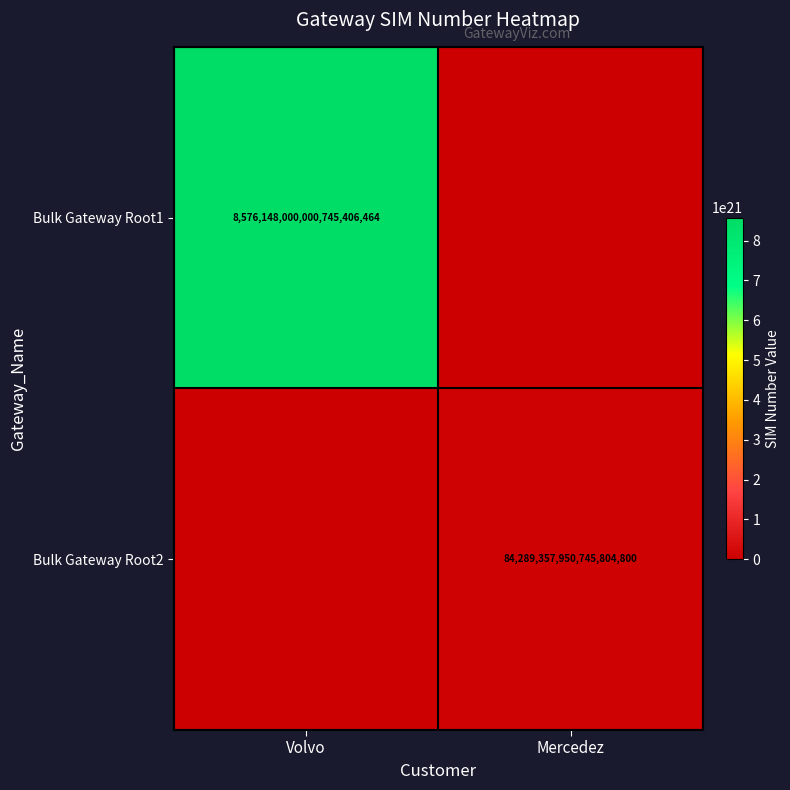

True or false: Bulk Gateway Root2 has a value of 131567952133361795072 at Mercedez.

False